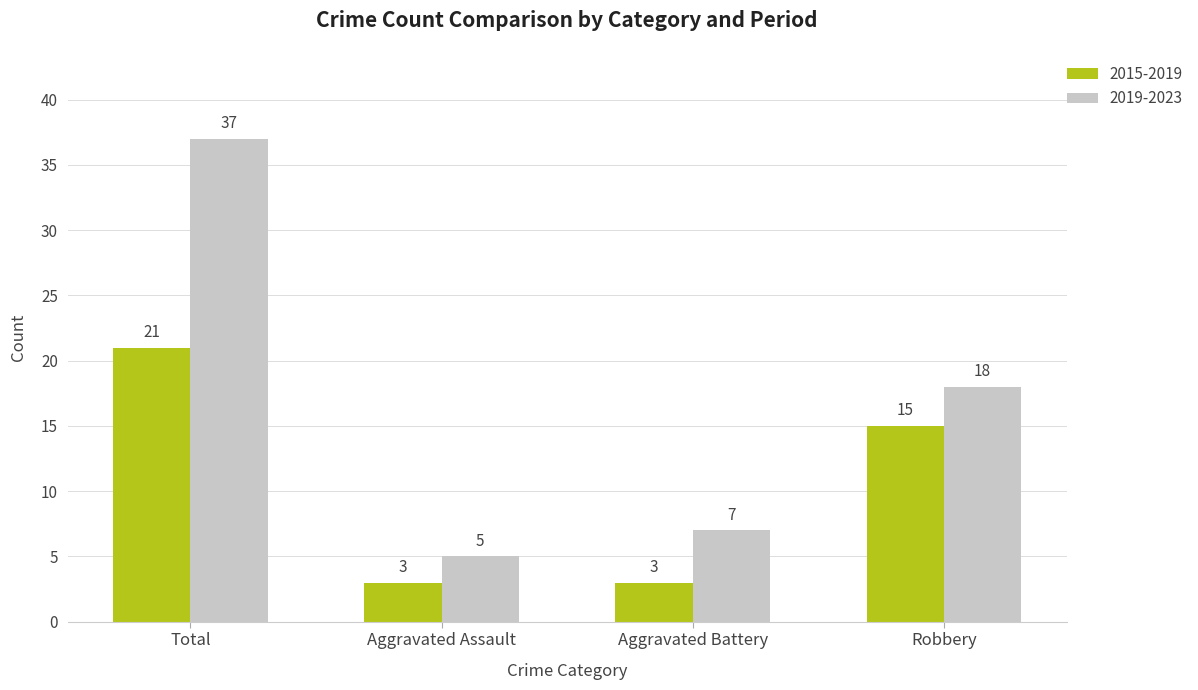

Is it true that 2015-2019 equals 21 at Total?

True